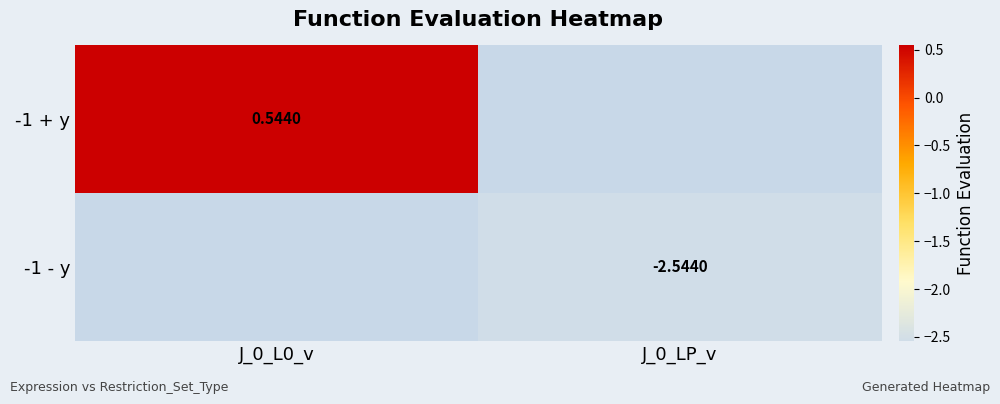

Between J_0_LP_v and J_0_L0_v, which is larger?

J_0_L0_v